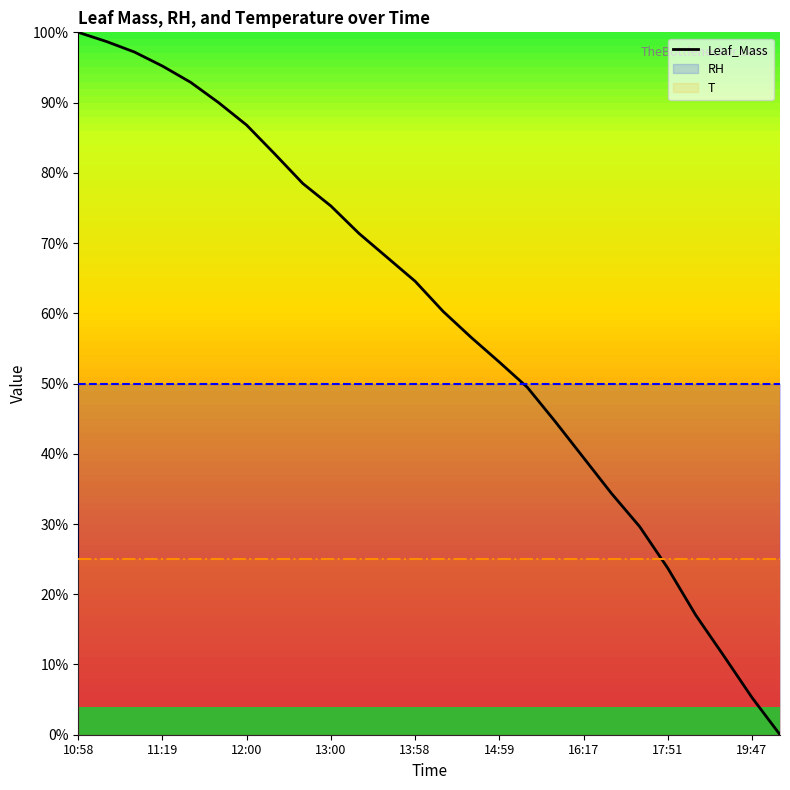

What is the average value?

58.7